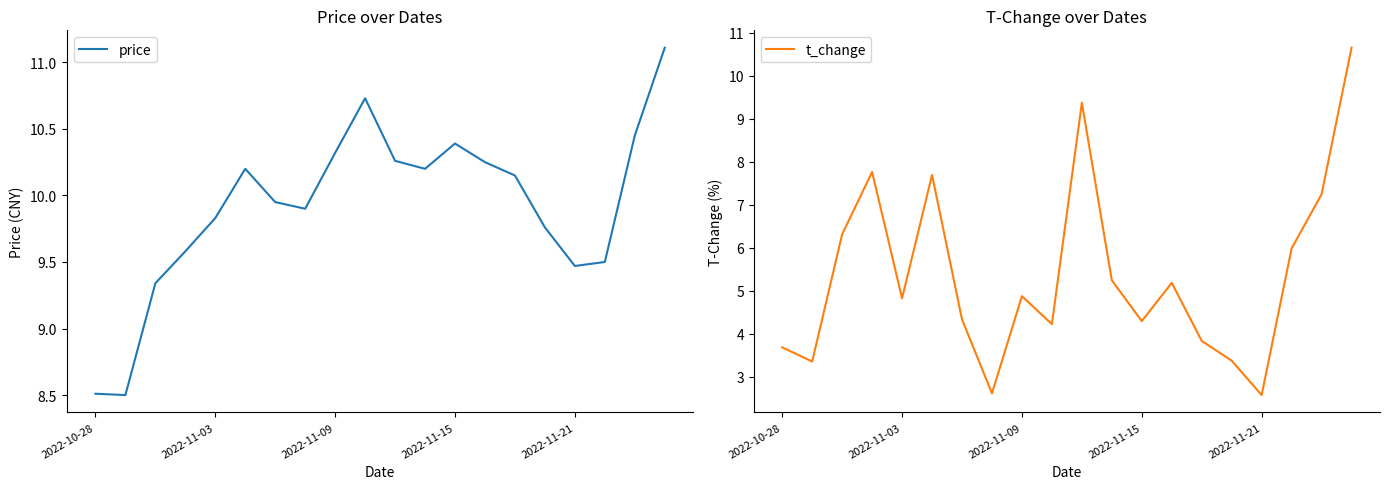

How many values in the t_change series are below 4?

6